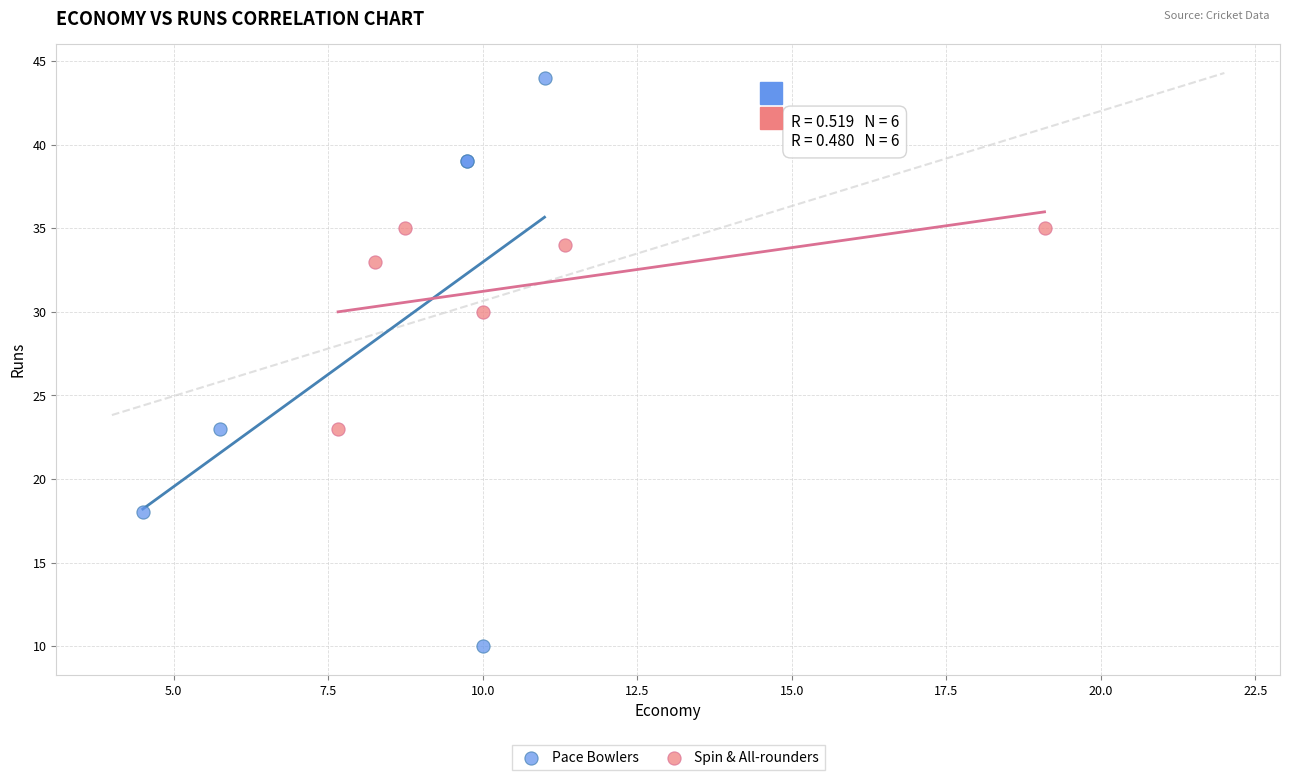

Which series reaches the maximum Y coordinate?

Pace Bowlers